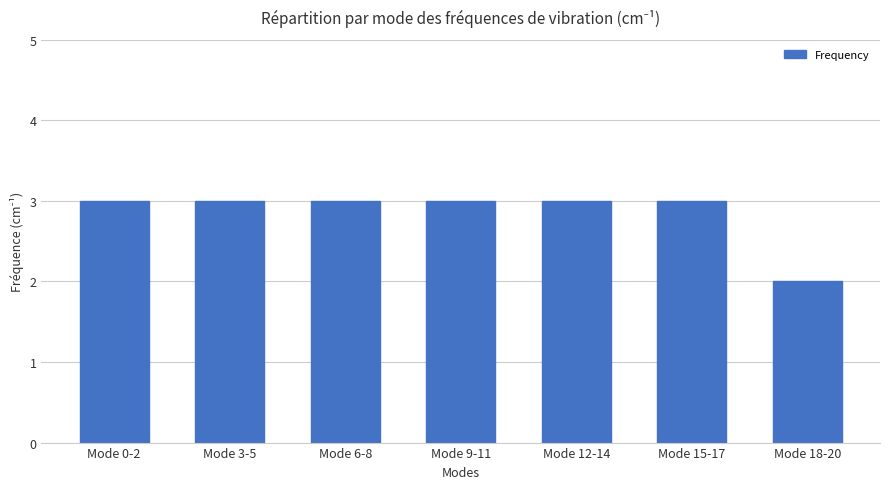

True or false: the data shows 4 at Mode 0-2.

False